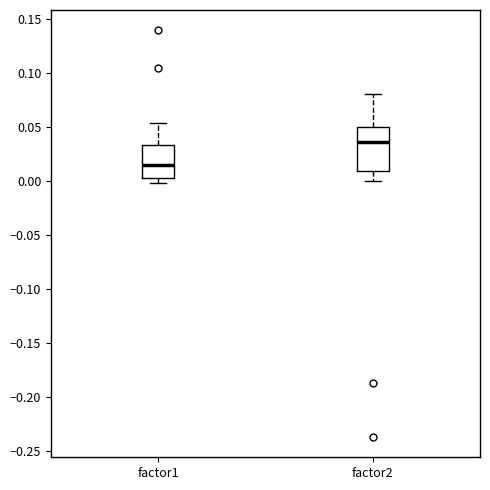

Where is the upper edge of the box for factor1 on the y-axis? The values are not printed on the chart, so give them approximately, as read against the axis.

0.035